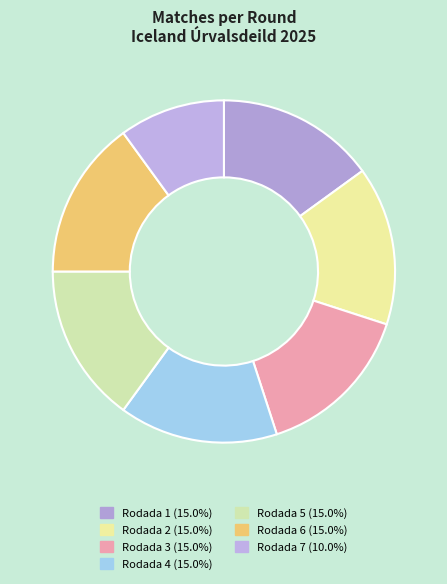

Is there a majority slice in this chart?

No